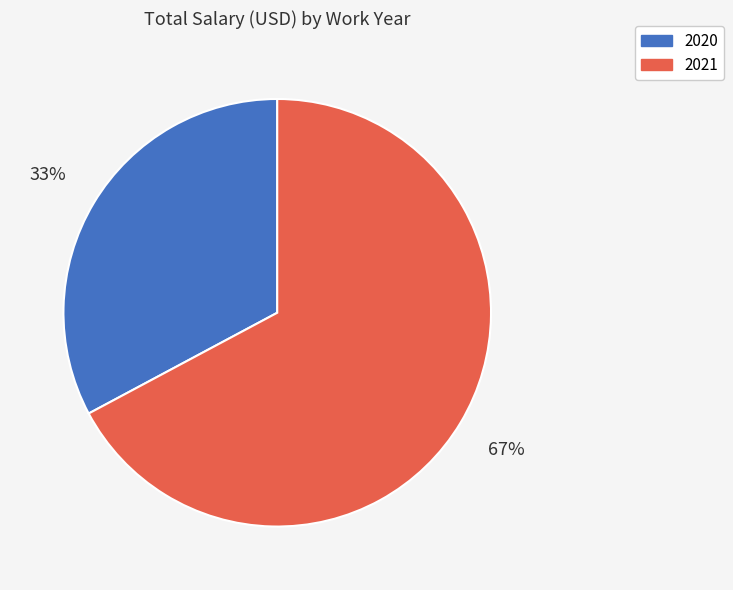

Count the number of slices in the pie.

2